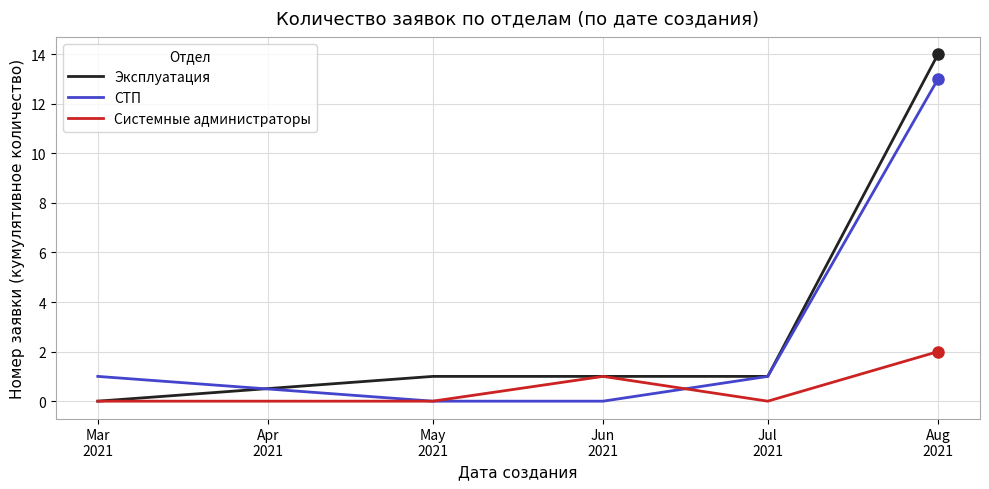

Which series has the largest range (max minus min)?

Эксплуатация